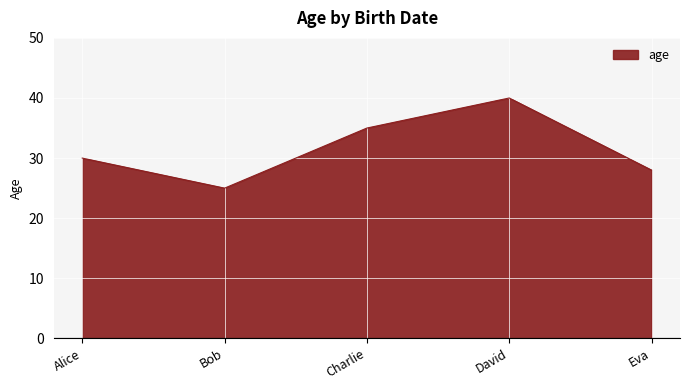

How many values are between 28 and 35?

3